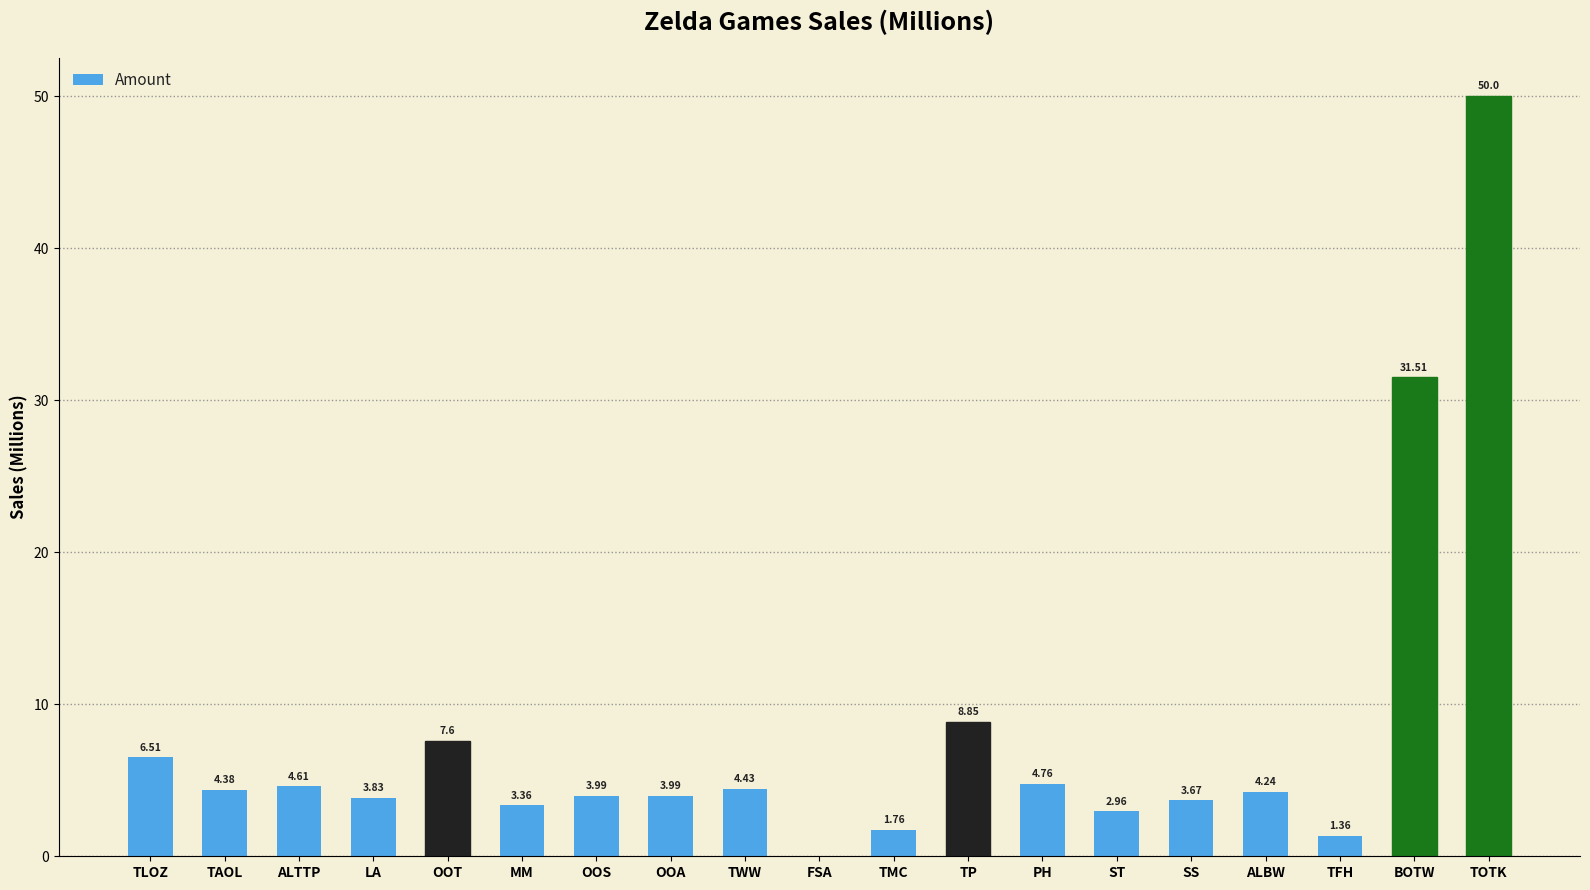

At which category does the chart reach its peak across all series?

TOTK